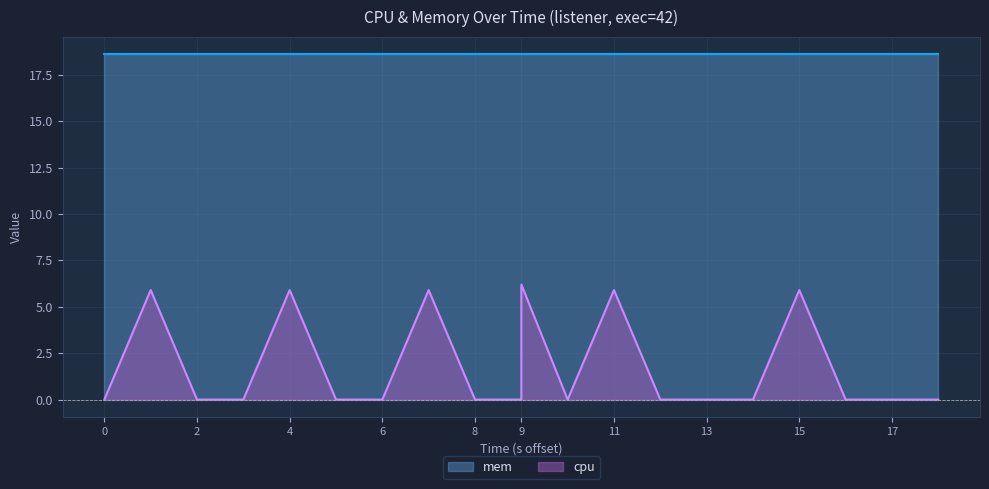

How many categories are shown in the chart?

20